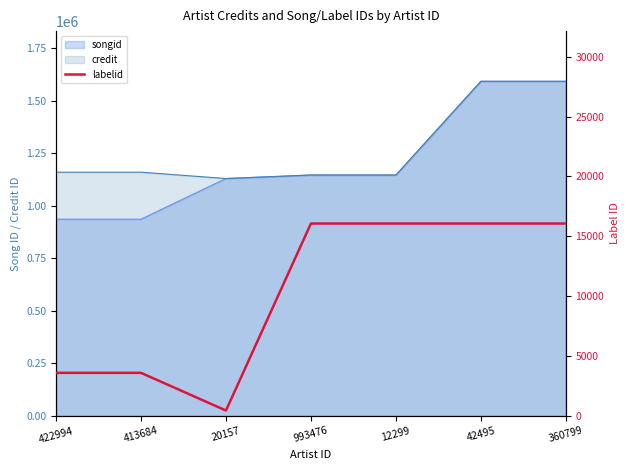

Read the value at 20157, to the nearest 50.

450